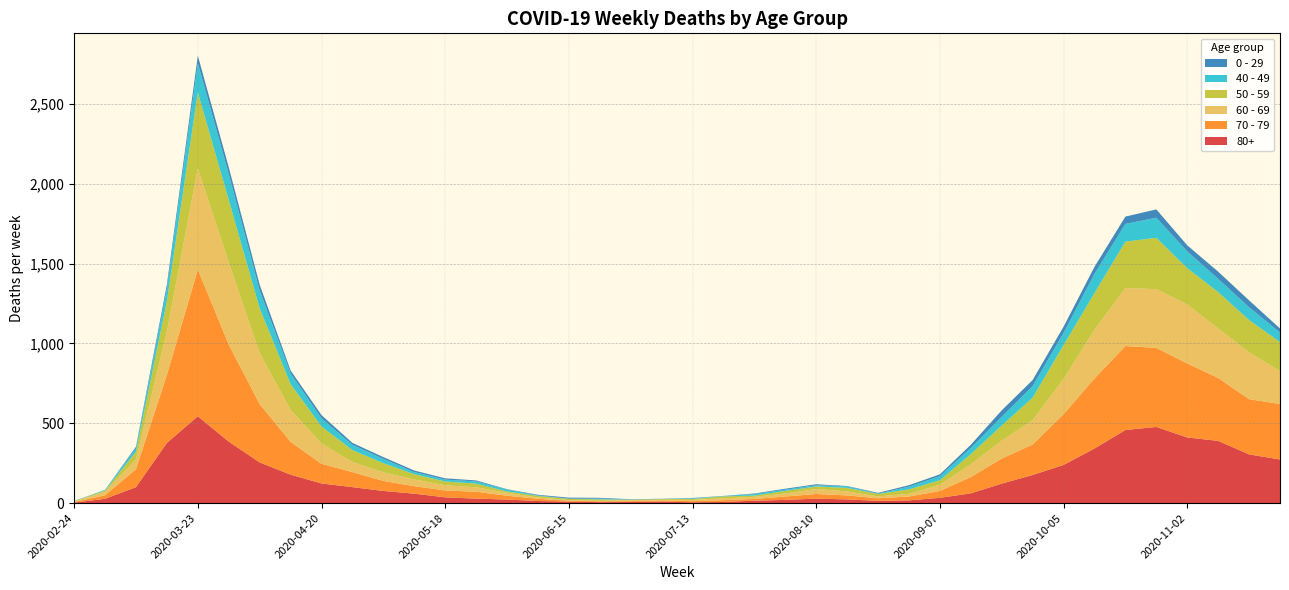

Reading right to left, extract all data points from this chart.

80+: 273	305	390	411	477	458	342	239	176	122	61	33	17	14	23	28	20	15	7	5	9	7	6	9	13	22	28	36	59	76	100	123	178	255	385	544	377	100	27	3
70 - 79: 348	346	394	464	495	526	439	318	191	157	102	43	24	16	25	29	21	11	11	7	8	5	5	6	14	24	43	43	47	63	94	123	206	365	608	920	427	113	22	4
60 - 69: 206	294	310	370	368	364	305	221	152	112	80	39	17	12	25	31	19	13	12	8	3	6	3	3	8	18	28	33	42	54	63	128	199	320	514	634	272	61	22	2
50 - 59: 182	202	228	227	322	290	230	212	142	95	64	28	28	15	22	16	16	8	12	6	5	3	9	8	10	9	23	23	33	57	75	106	163	281	392	475	190	48	7	3
40 - 49: 60	80	83	105	126	111	120	76	72	55	38	26	17	2	10	8	8	10	2	4	1	1	5	2	3	12	14	12	13	27	33	51	66	111	163	183	79	21	5	0
0 - 29: 25	43	45	38	52	46	44	39	38	40	20	11	9	5	2	6	6	3	1	2	1	2	5	6	4	2	6	8	10	11	12	20	19	36	42	47	25	10	0	1